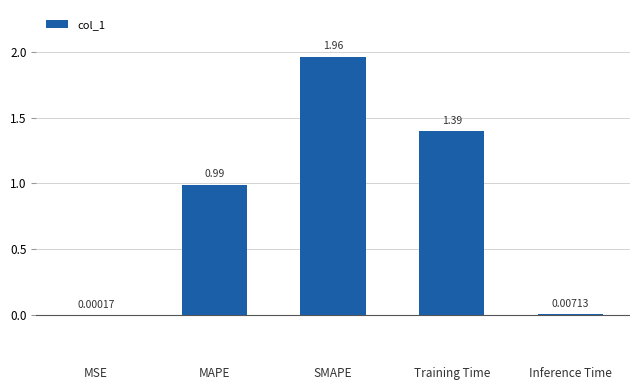

Which label corresponds to the largest value in the chart?

SMAPE